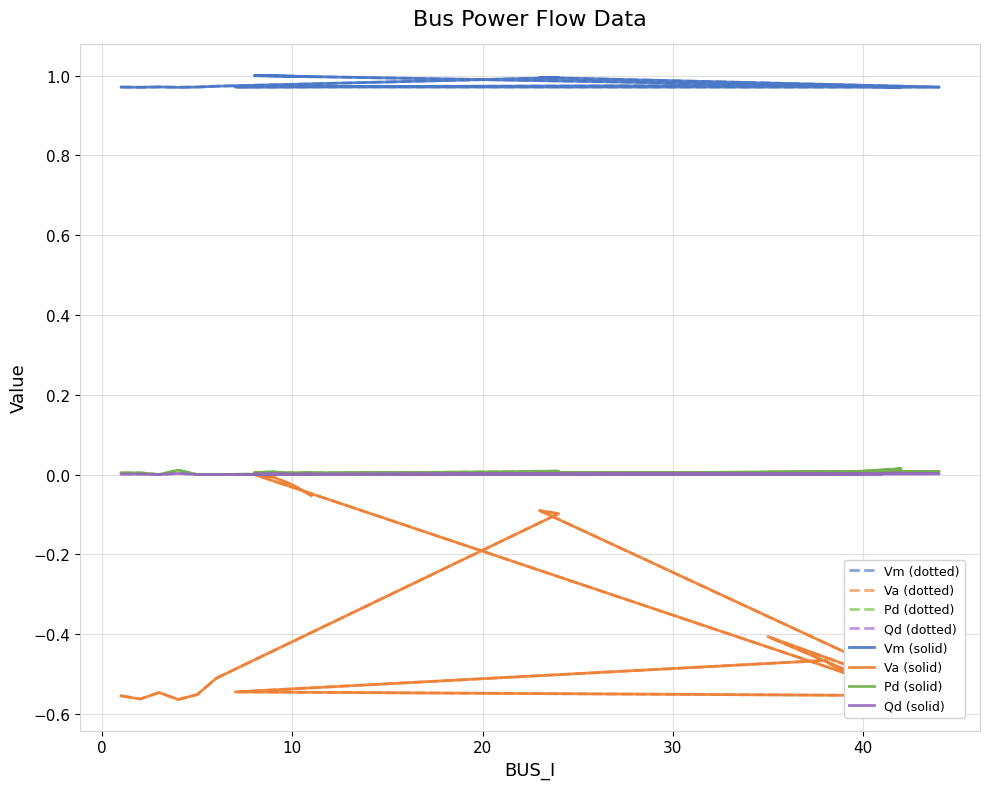

True or false: Qd and Pd intersect in this chart.

False